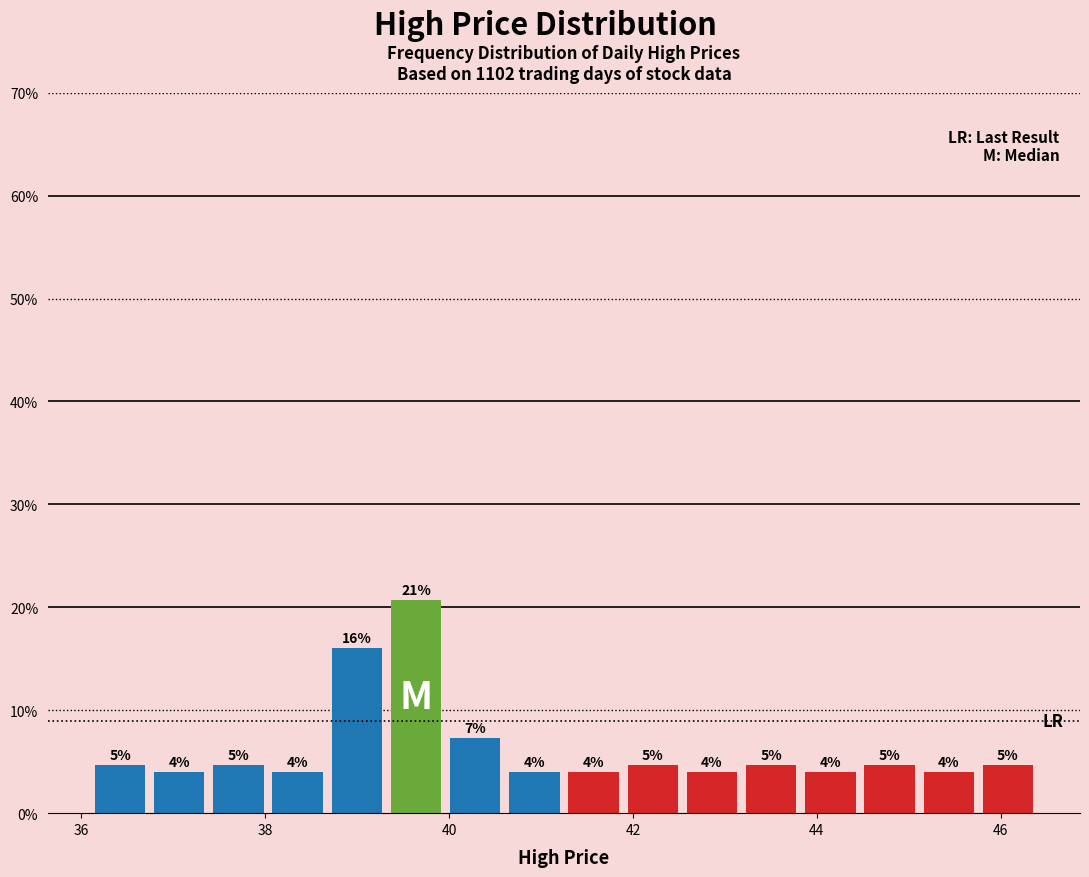

Read against the x-axis, roughly where is the centre of the tallest bar?

39.6